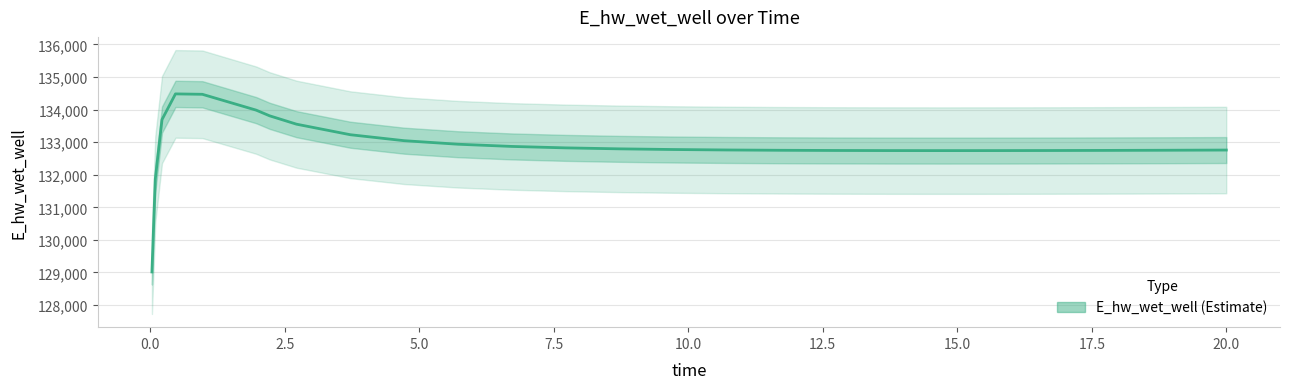

How many lines are shown in the chart?

1